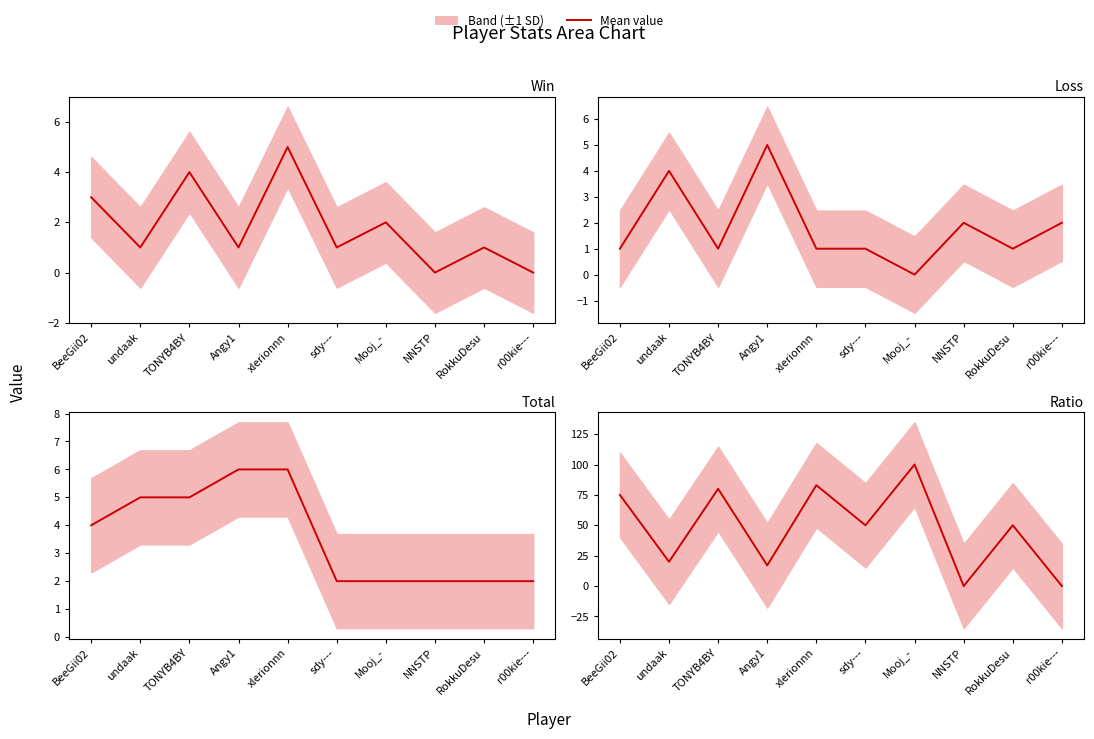

What position from the left is undaak?

2